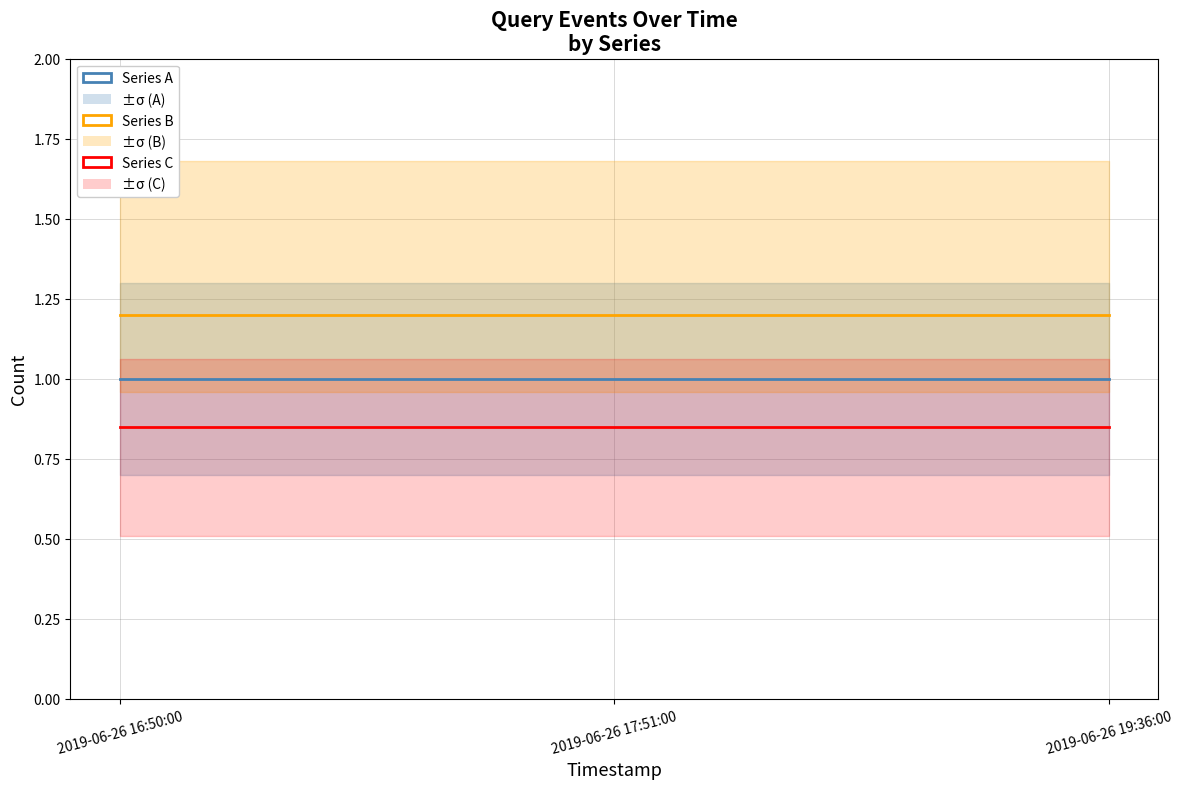

What is the label of the 2nd point from the left?

2019-06-26 17:51:00